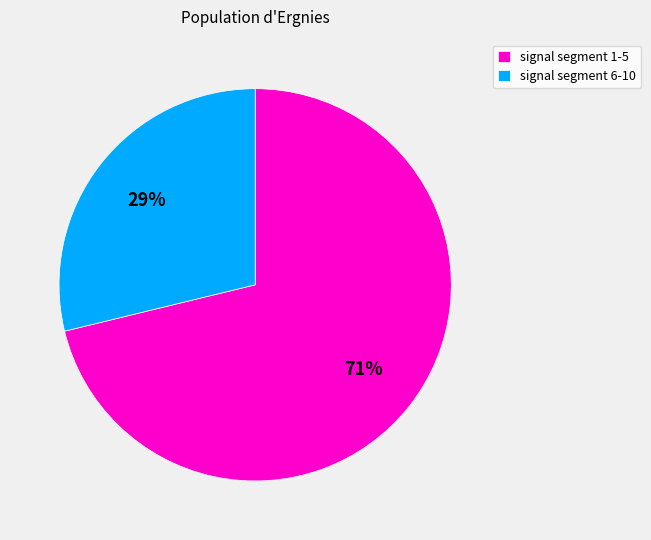

Rank the categories by value from lowest to highest.

signal segment 6-10, signal segment 1-5